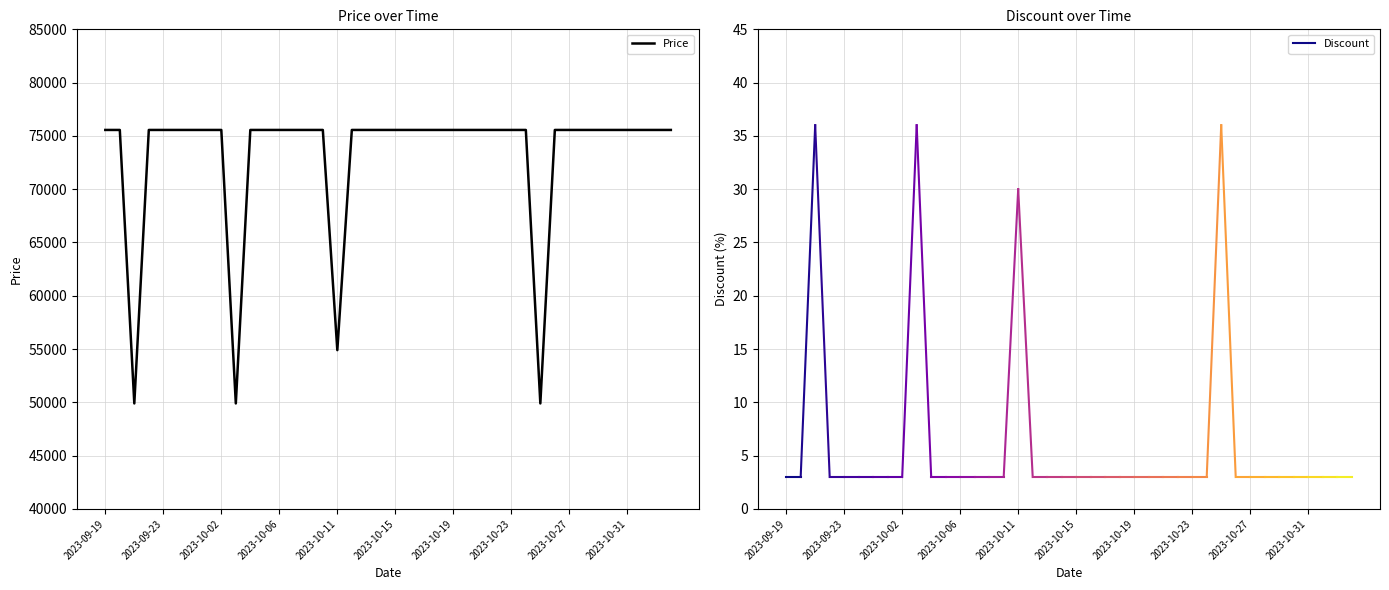

What is the average value?

73119